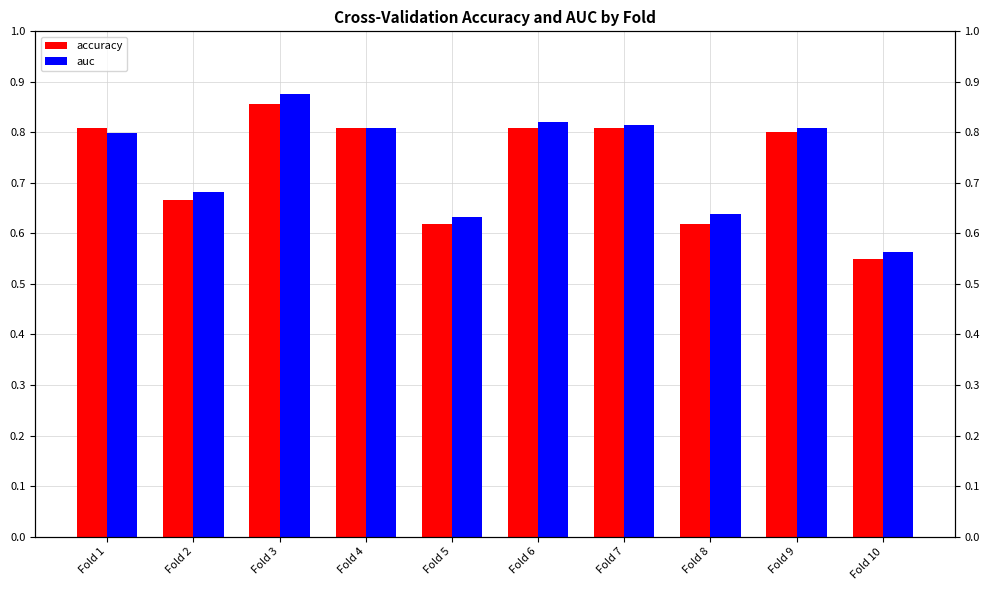

True or false: accuracy has a value of 1.1 at Fold 4.

False